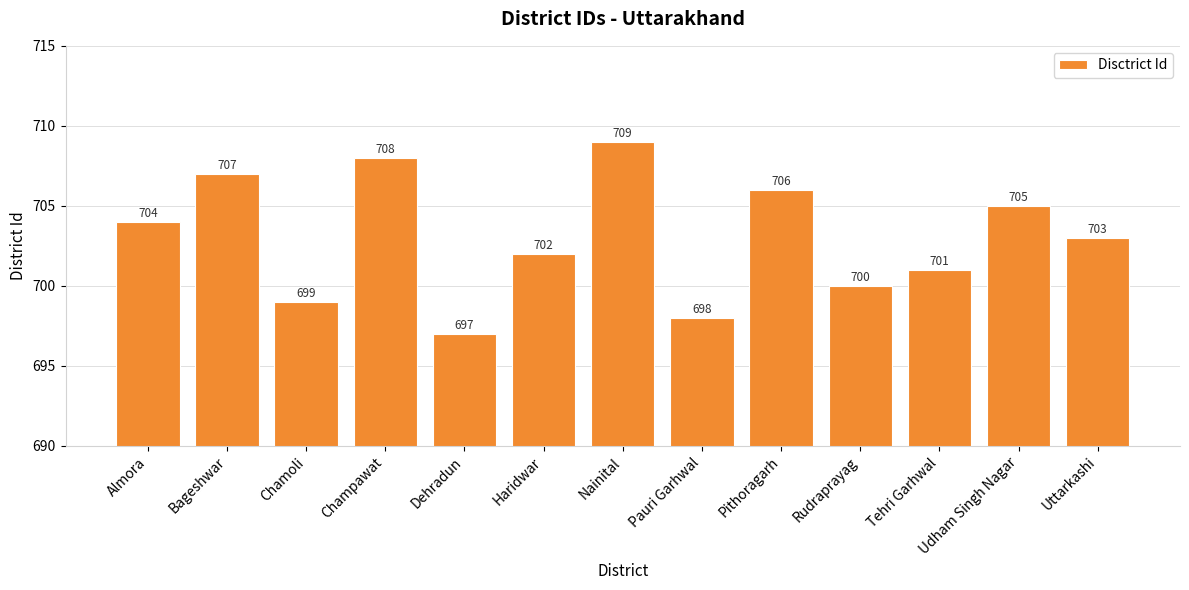

Where does the data first go above 703?

Almora